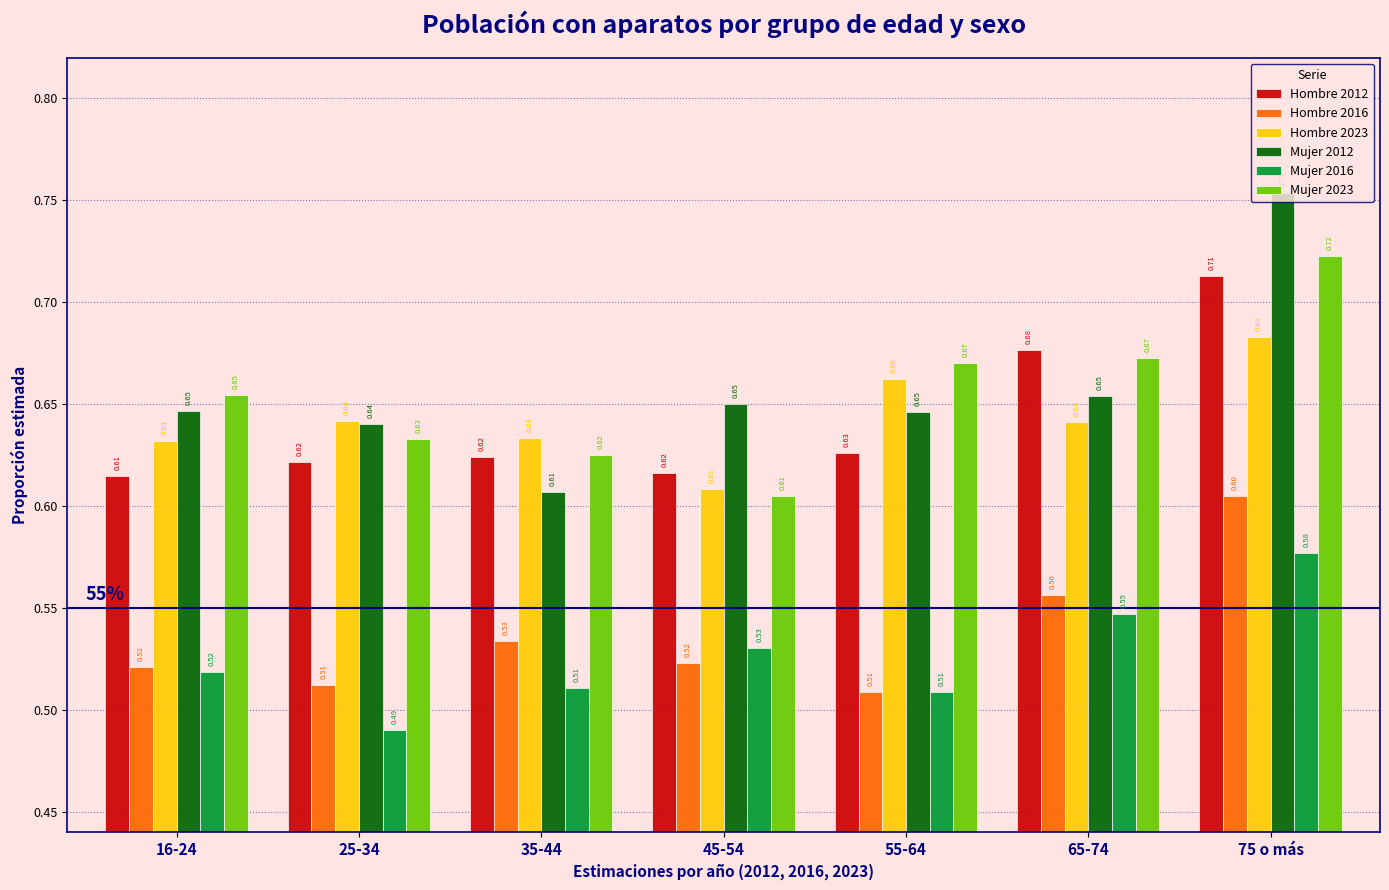

Between 35-44 and 55-64, which series saw the biggest shift?

Mujer 2023